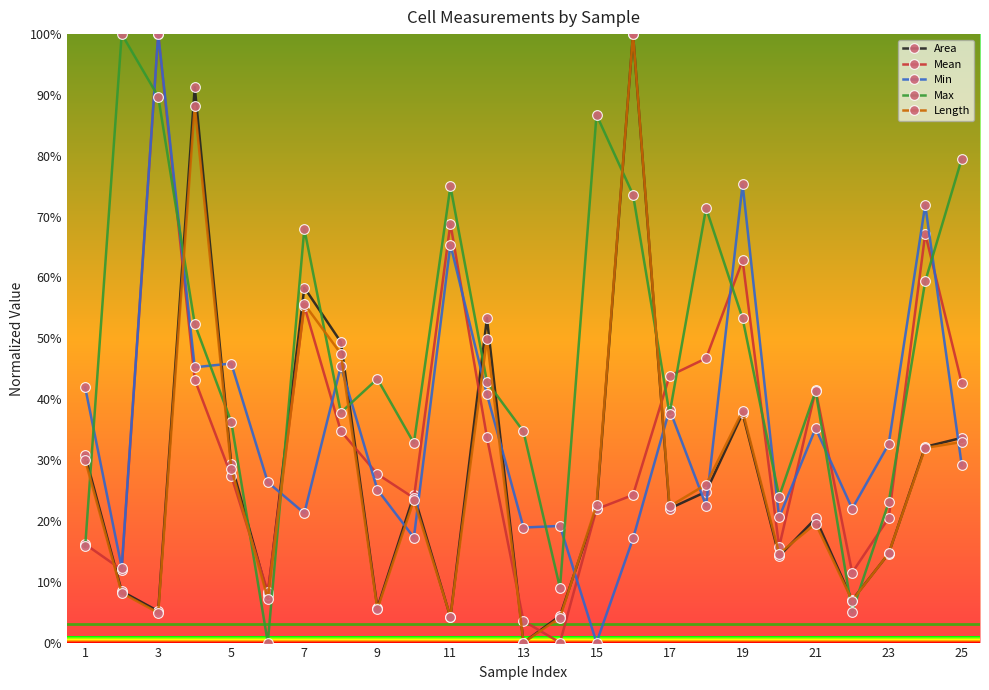

How many values in the Min series exceed 29?

13